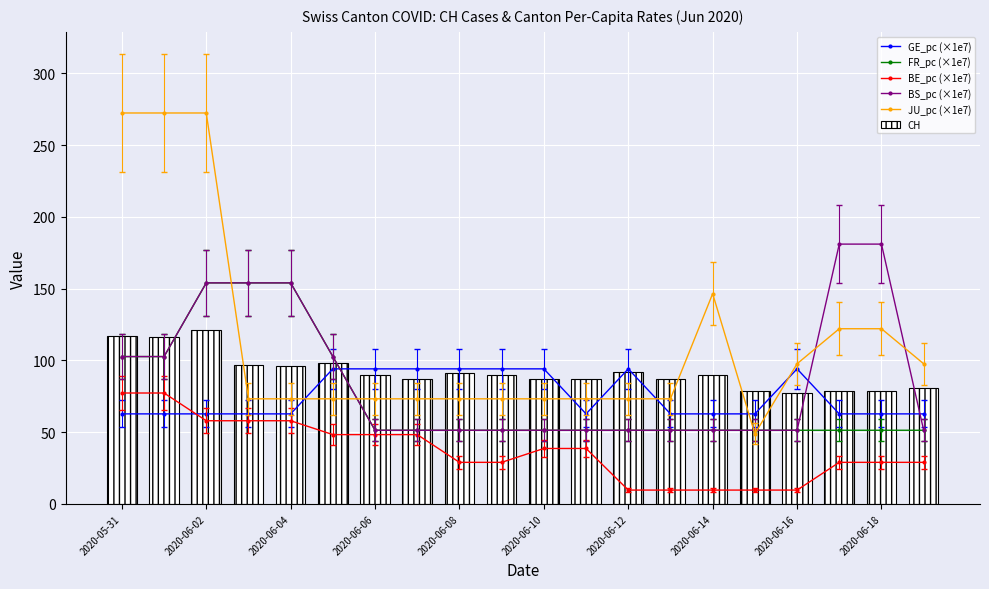

What is the maximum value for CH?

121